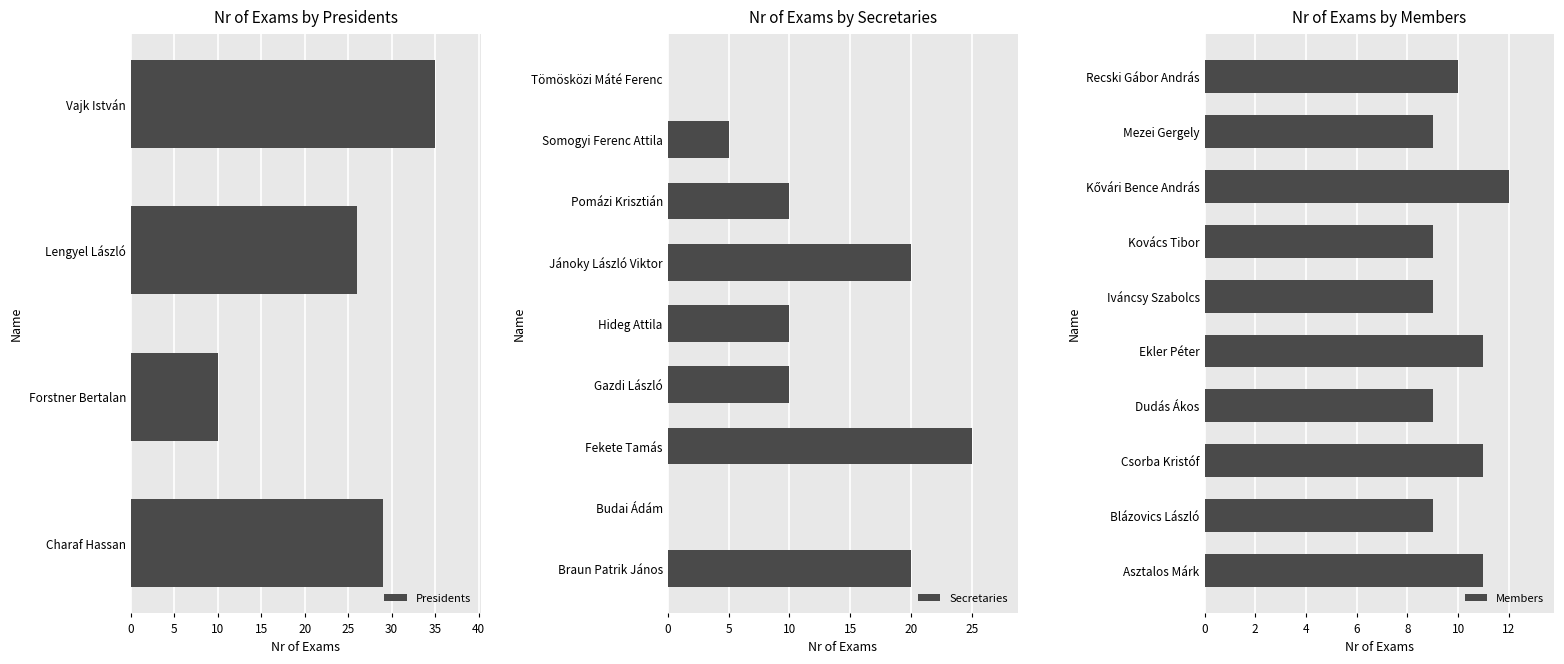

What position from the left is Forstner Bertalan?

2